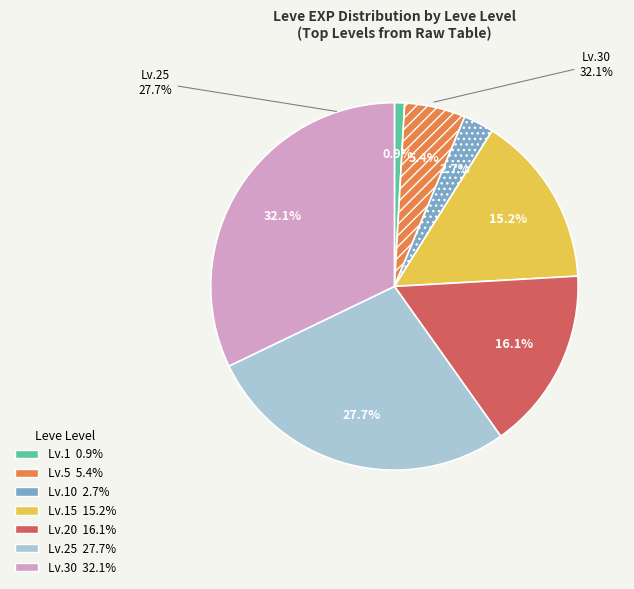

To the nearest percent, what is the difference between the 20 and 10 slice percentages?

13%